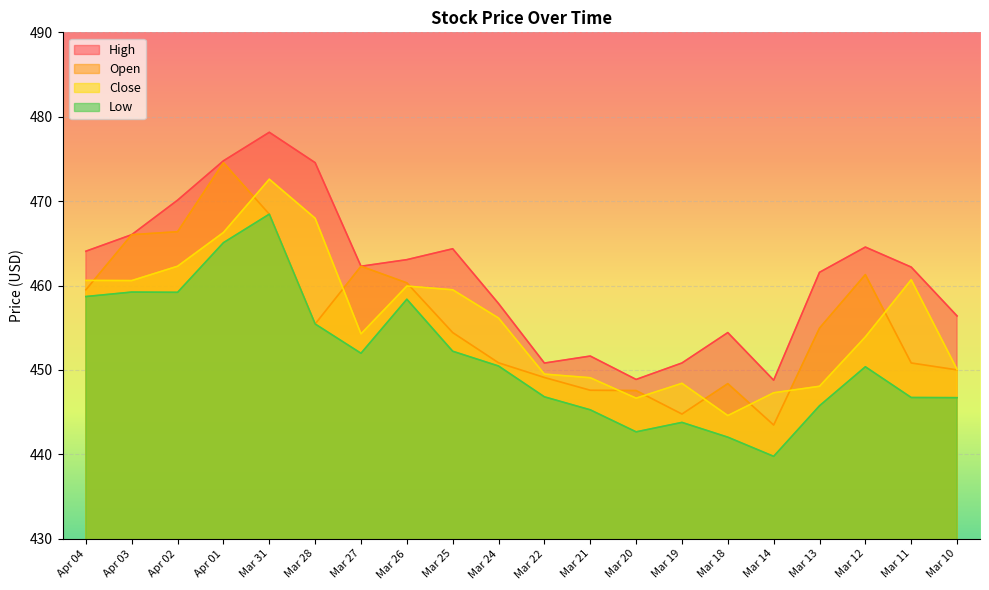

The open series shows 667.2 at Apr 01. True or false?

False